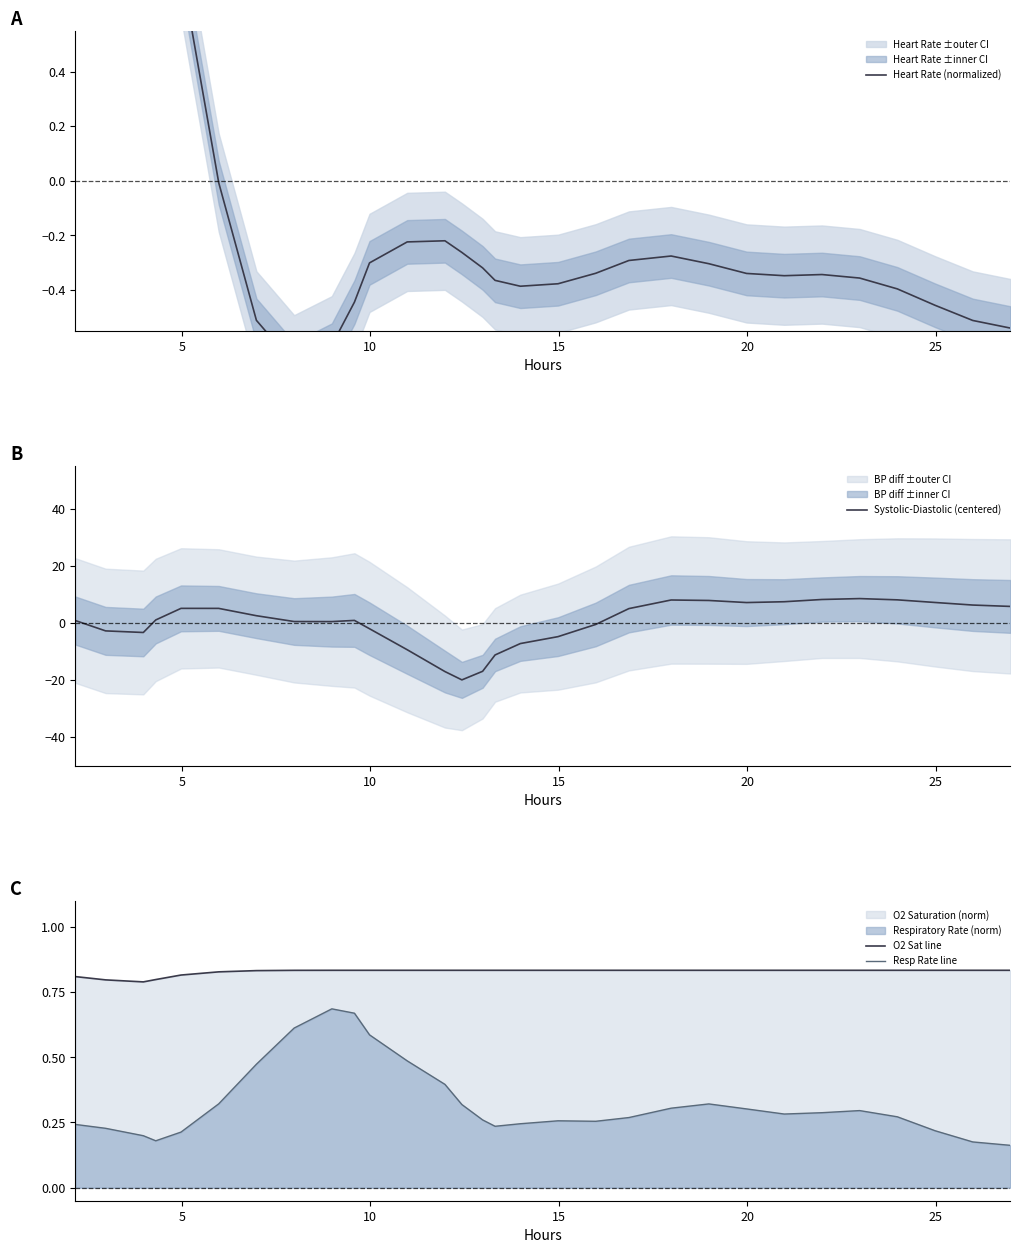

How many interior local peaks does the Resp Rate line series have?

4